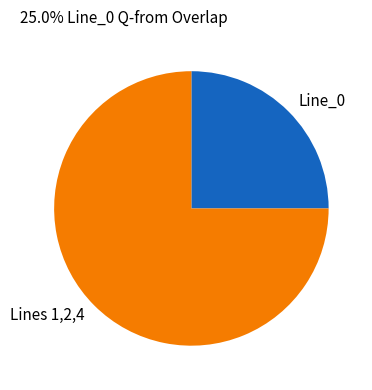

Do Lines 1,2,4 and Line_0 together represent more than half of the pie?

Yes